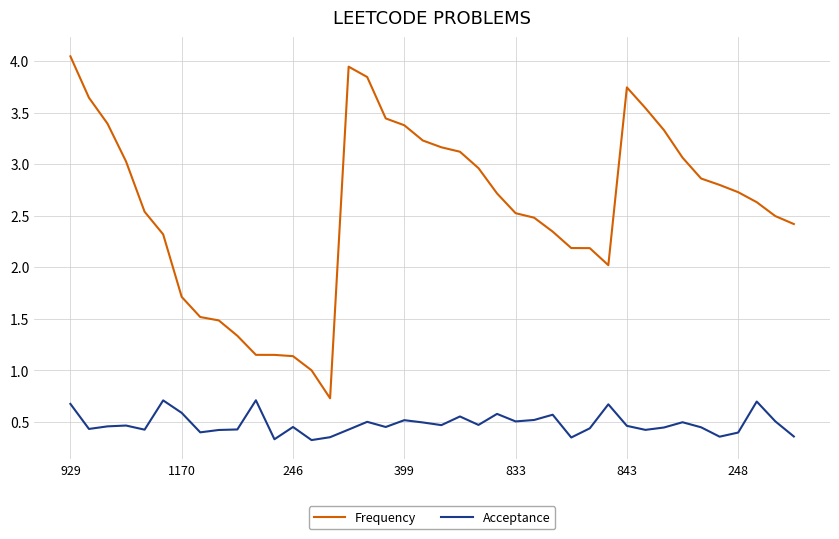

List the series in order of their peak value, lowest first.

Acceptance, Frequency